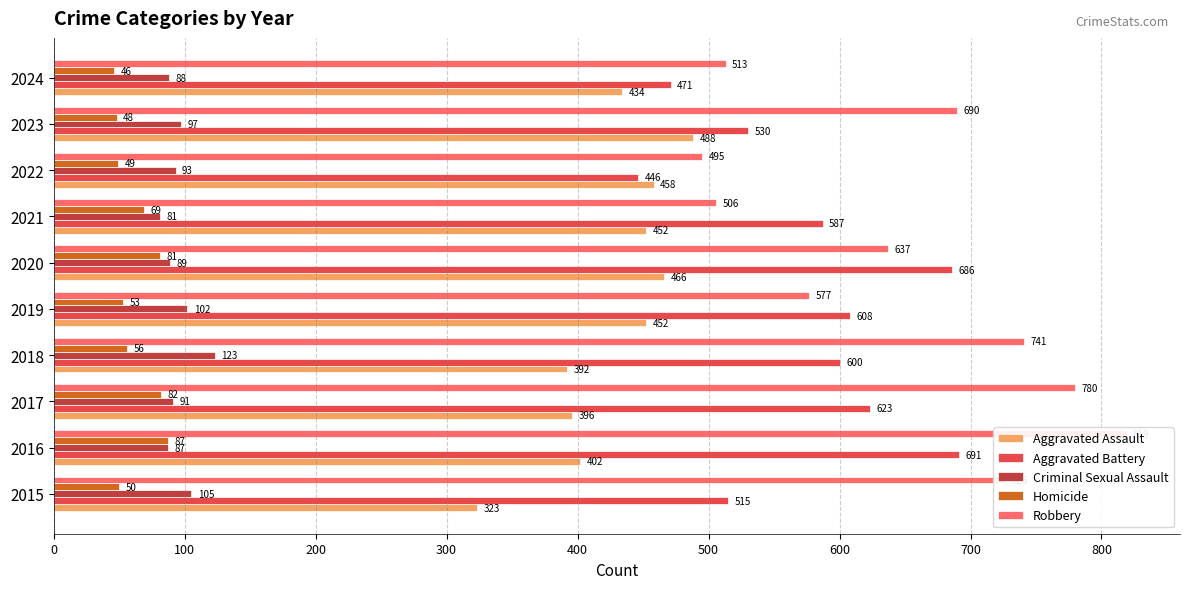

What is the smallest value displayed?

46